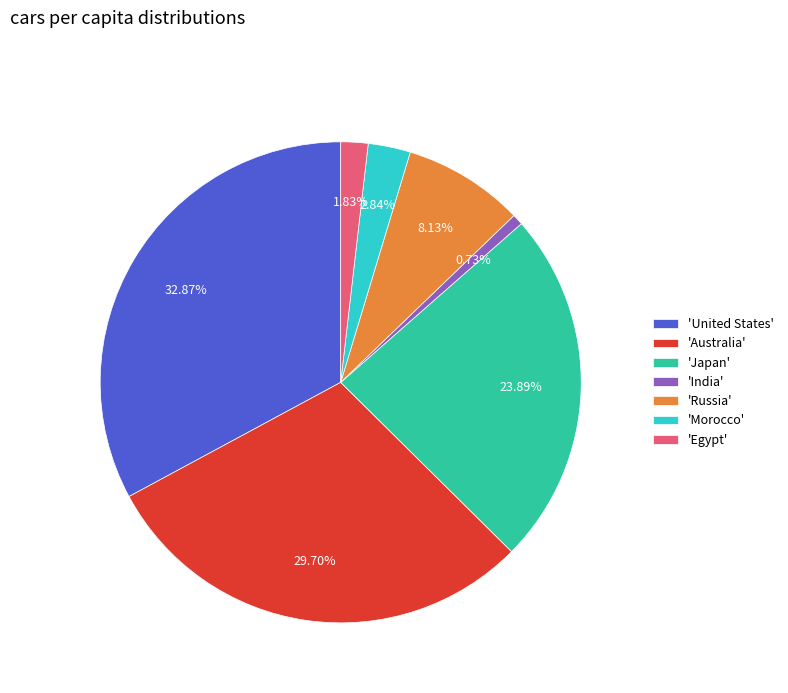

Which has a higher value, 'Morocco' or 'Egypt'?

'Morocco'